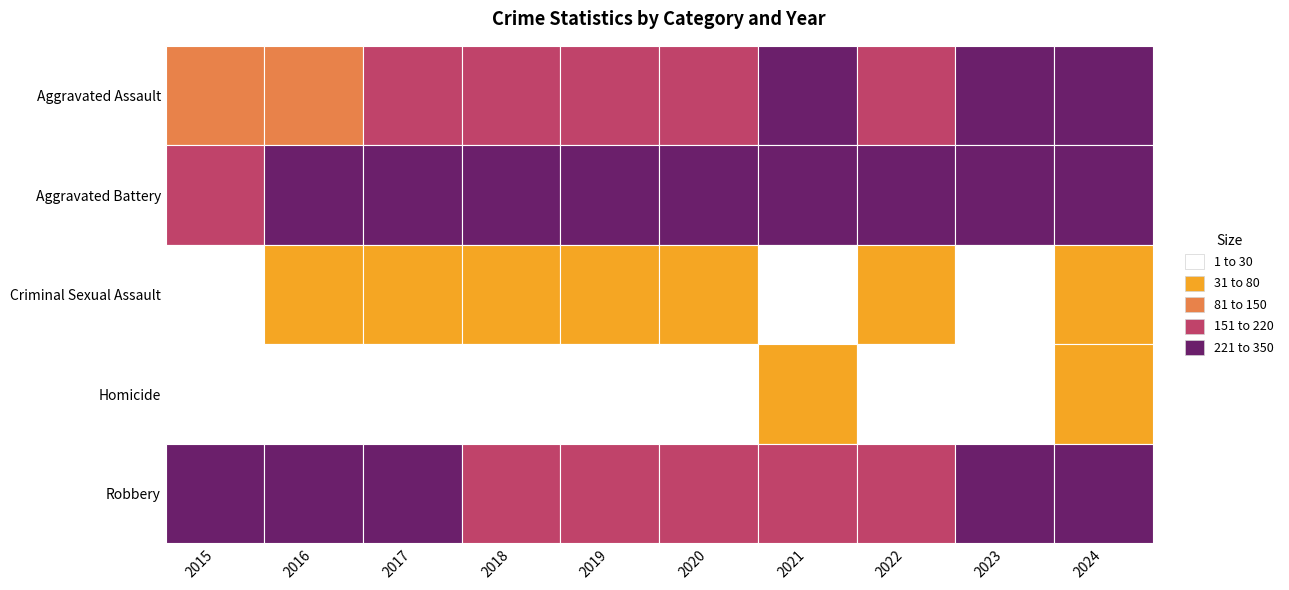

Is the value of Aggravated Assault at 2021 greater than the value of Homicide at 2015?

Yes